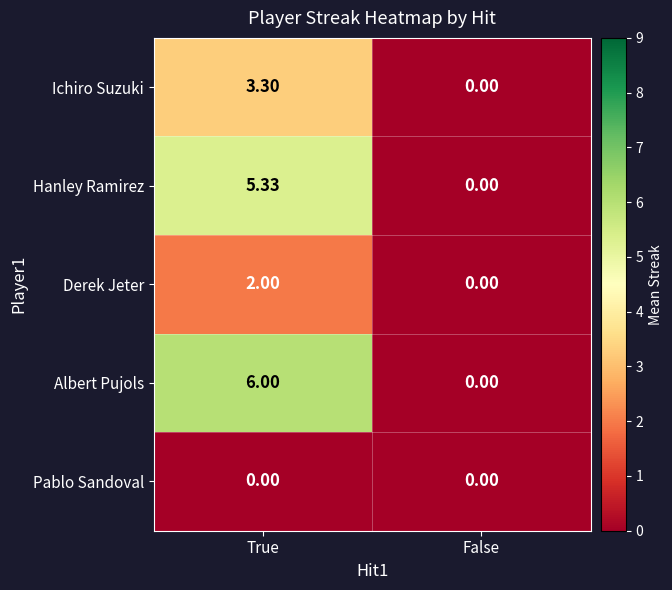

At True, list the series in order from smallest to largest.

Pablo Sandoval, Derek Jeter, Ichiro Suzuki, Hanley Ramirez, Albert Pujols